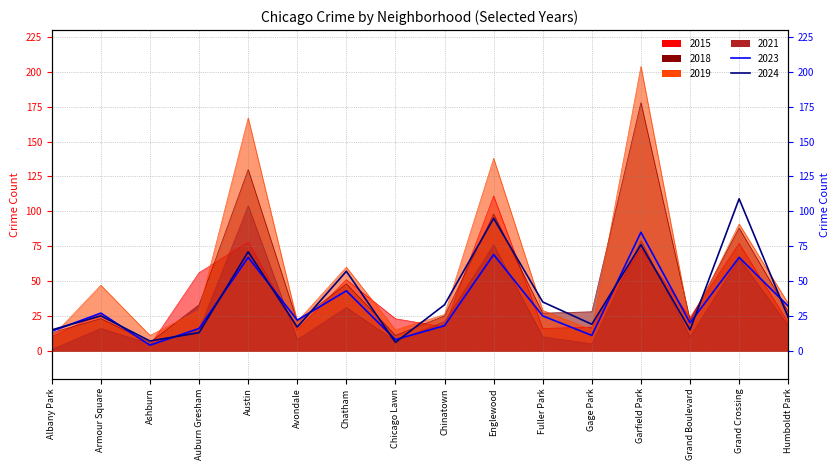

Reading left to right, extract all data points from this chart.

2015: 10	27	4	56	78	15	51	23	17	111	16	17	73	24	77	20
2018: 13	23	6	33	130	21	48	11	25	98	27	28	178	22	88	28
2019: 10	47	11	29	167	21	60	15	26	138	29	15	204	19	91	34
2021: 1	16	5	15	104	8	31	7	21	76	10	5	79	10	66	18
2023: 14	27	4	16	67	22	43	8	18	69	25	11	85	20	67	32
2024: 15	25	7	13	71	17	57	6	33	95	35	19	76	15	109	24